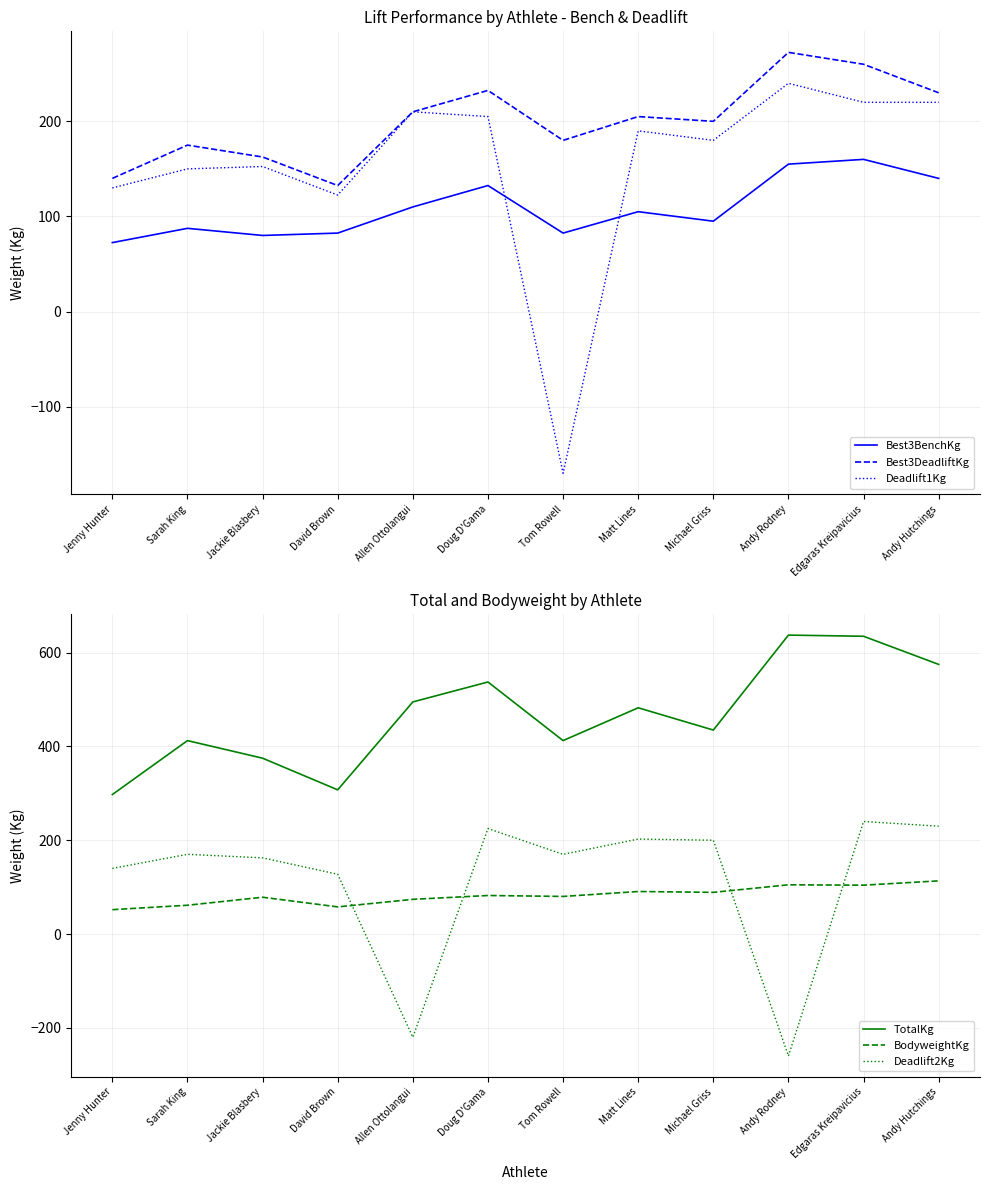

Rank the series by their maximum value, from lowest to highest.

BodyweightKg, Best3BenchKg, Deadlift1Kg, Deadlift2Kg, Best3DeadliftKg, TotalKg